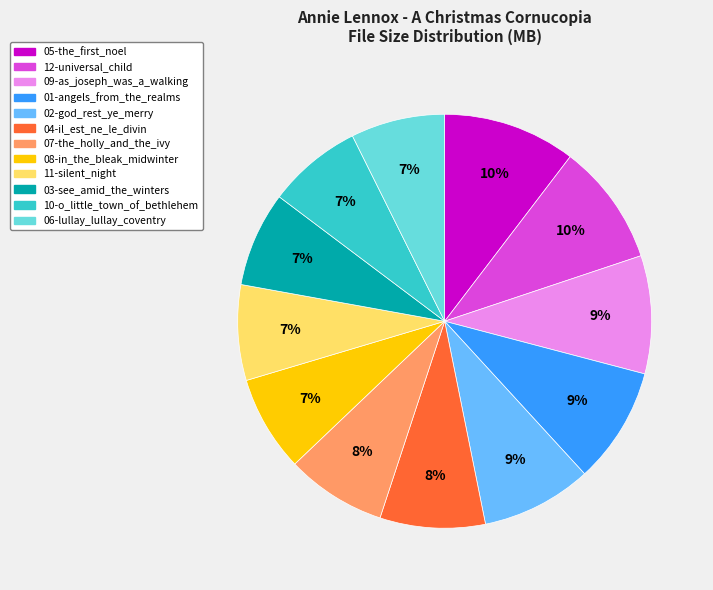

Is it true that 11-silent_night is 14% of the pie?

False